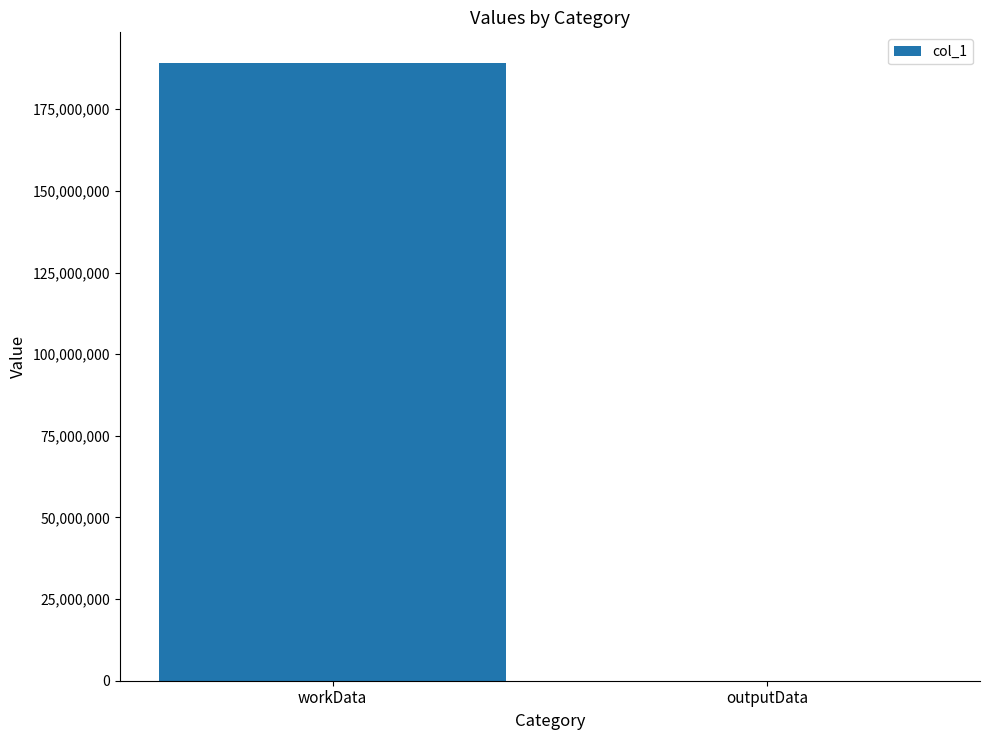

Reading left to right, what are all the values shown in this chart?

workData=189086248	outputData=3436